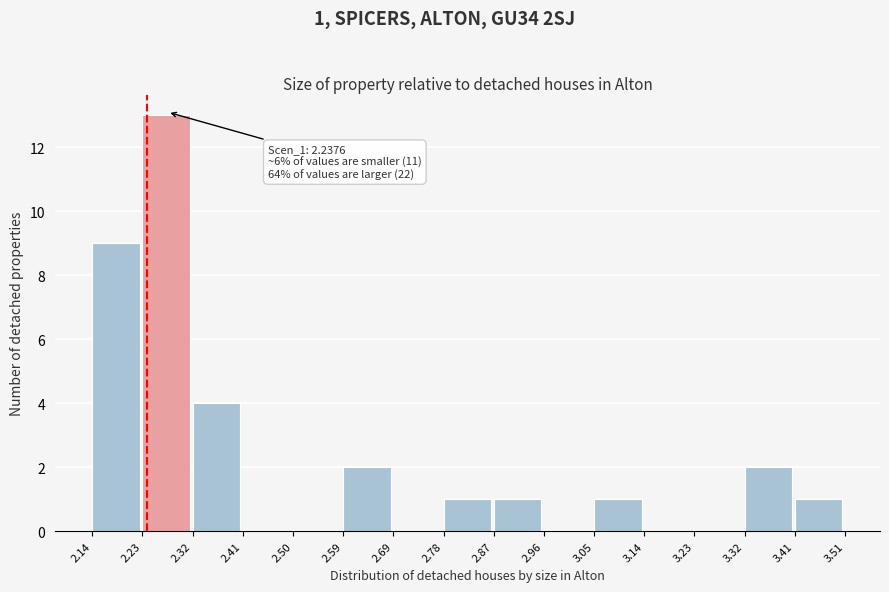

Reading right to left, extract all data points from this chart.

3.41=1	3.32=2	3.23=0	3.14=0	3.05=1	2.96=0	2.87=1	2.78=1	2.69=0	2.59=2	2.50=0	2.41=0	2.32=4	2.23=13	2.14=9